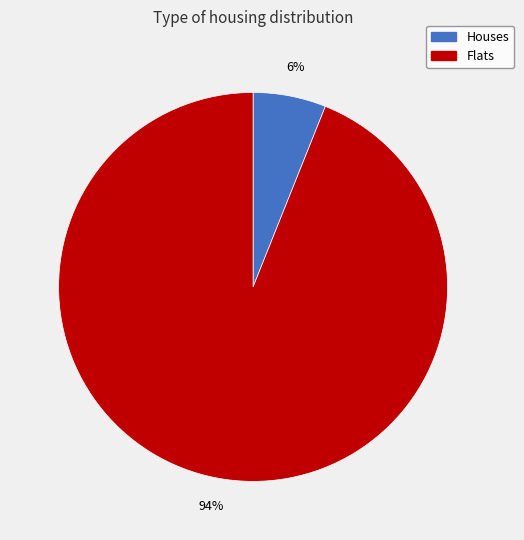

Is there any slice that represents more than half of the pie?

Yes